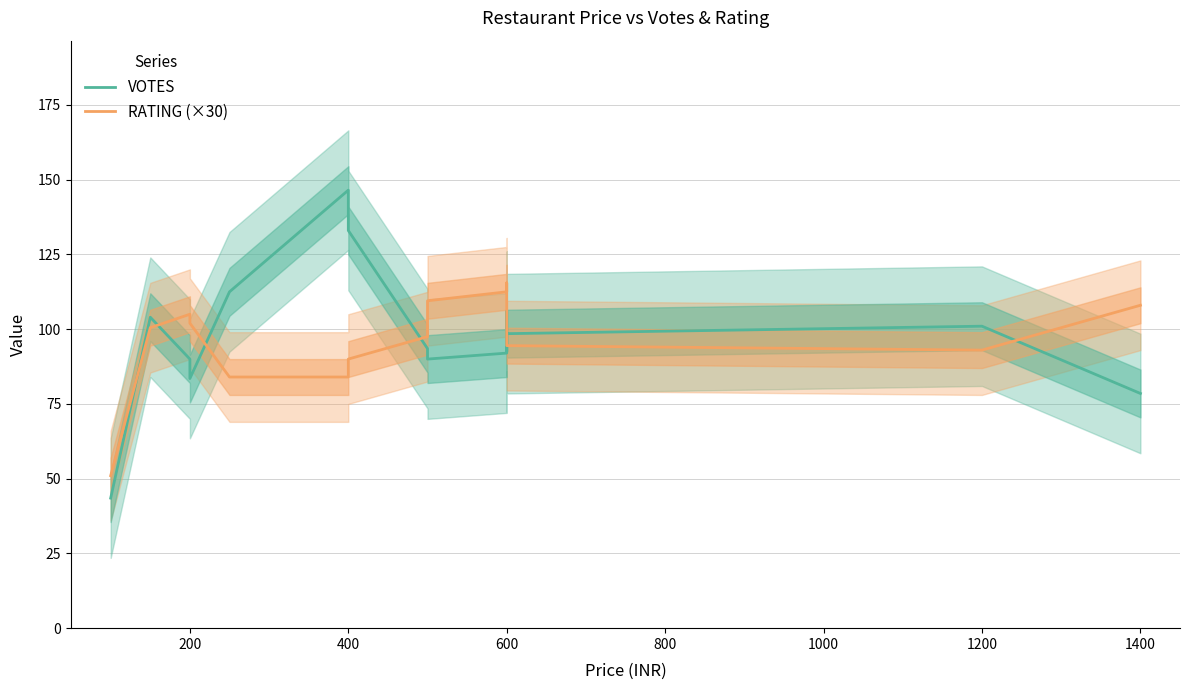

What is the difference between the maximum and second lowest values in the RATING (×30) series?

31.5